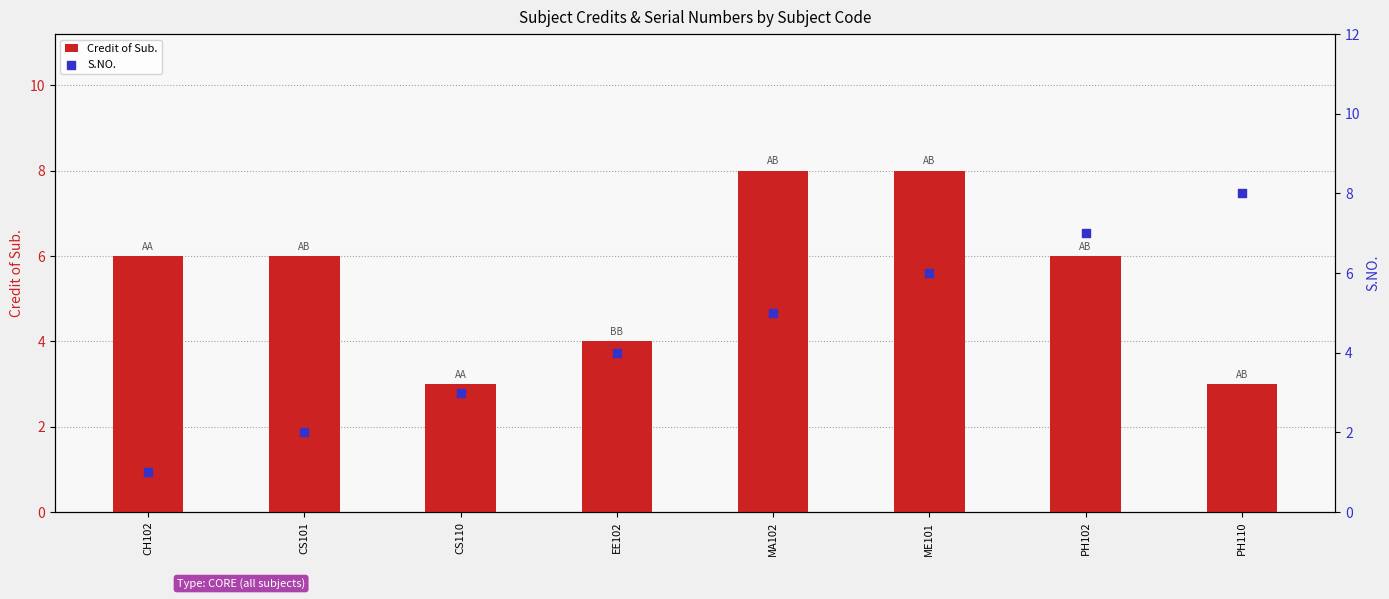

Which series has the widest spread of Y values?

S.NO.